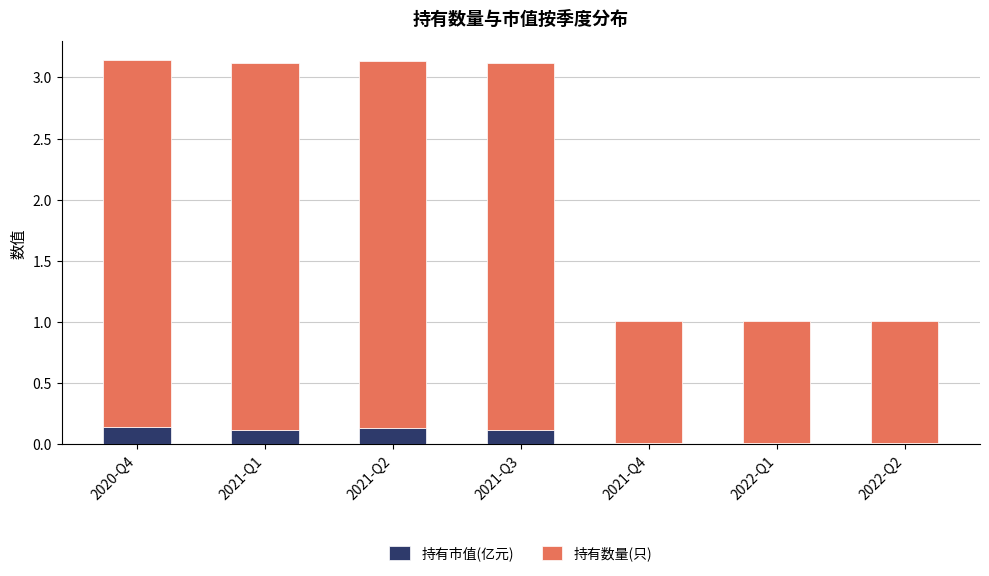

The value of 持有市值(亿元) at 2022-Q2 is 0.0. True or false?

True